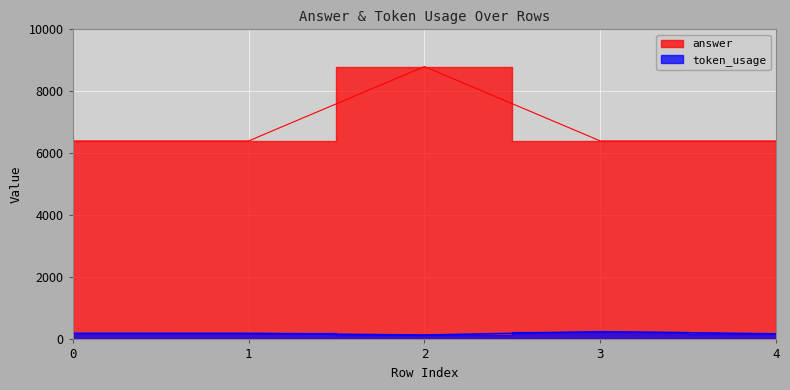

Rank the series by their average value, from lowest to highest.

token_usage, answer